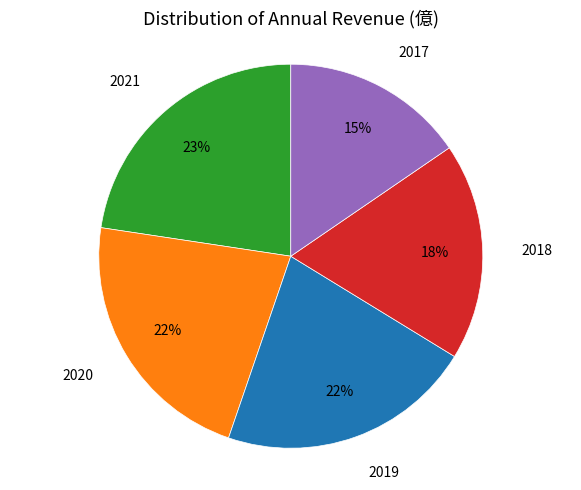

To the nearest percent, what is the average slice percentage?

20%